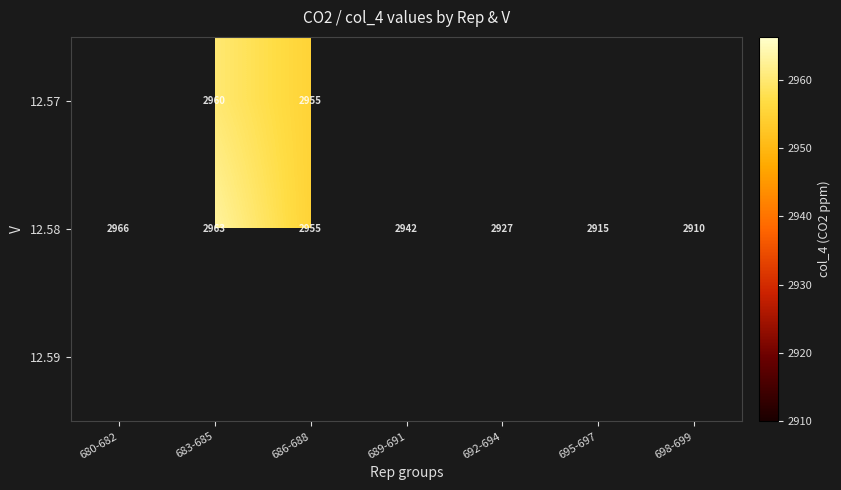

Is it true that 12.57 equals 4109.7 at 683-685?

False